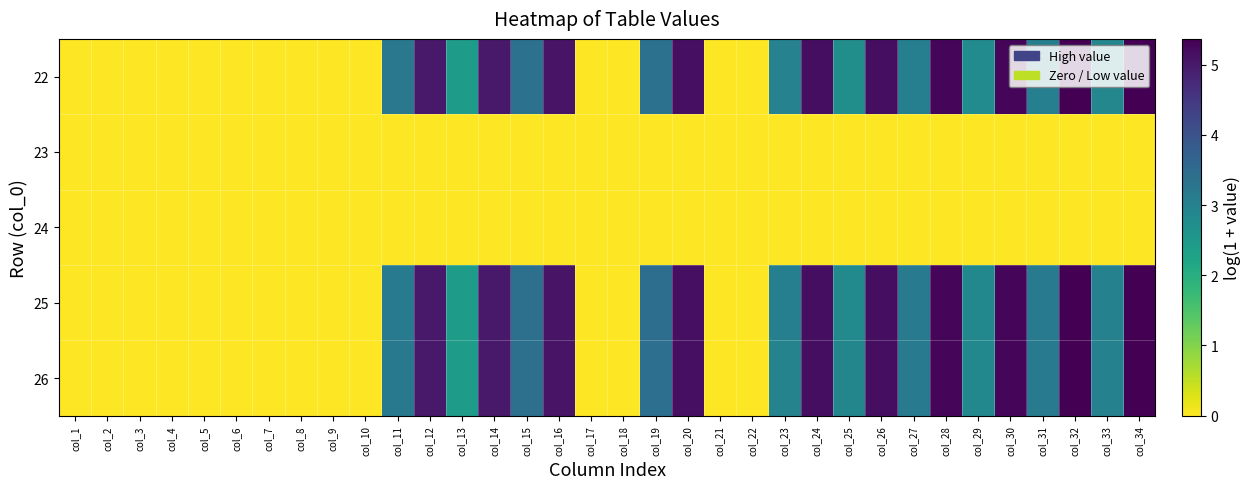

Reading left to right, list all the values displayed in this chart.

22: col_1=0.0	col_2=0.0	col_3=0.0	col_4=0.0	col_5=0.0	col_6=0.0	col_7=0.0	col_8=0.0	col_9=0.0	col_10=0.0	col_11=3.2	col_12=5.0	col_13=2.4	col_14=5.0	col_15=3.4	col_16=5.1	col_17=0.0	col_18=0.0	col_19=3.4	col_20=5.2	col_21=0.0	col_22=0.0	col_23=3.0	col_24=5.2	col_25=2.7	col_26=5.2	col_27=3.1	col_28=5.3	col_29=2.8	col_30=5.3	col_31=3.1	col_32=5.4	col_33=2.9	col_34=5.4
23: col_1=0.0	col_2=0.0	col_3=0.0	col_4=0.0	col_5=0.0	col_6=0.0	col_7=0.0	col_8=0.0	col_9=0.0	col_10=0.0	col_11=0.0	col_12=0.0	col_13=0.0	col_14=0.0	col_15=0.0	col_16=0.0	col_17=0.0	col_18=0.0	col_19=0.0	col_20=0.0	col_21=0.0	col_22=0.0	col_23=0.0	col_24=0.0	col_25=0.0	col_26=0.0	col_27=0.0	col_28=0.0	col_29=0.0	col_30=0.0	col_31=0.0	col_32=0.0	col_33=0.0	col_34=0.0
24: col_1=0.0	col_2=0.0	col_3=0.0	col_4=0.0	col_5=0.0	col_6=0.0	col_7=0.0	col_8=0.0	col_9=0.0	col_10=0.0	col_11=0.0	col_12=0.0	col_13=0.0	col_14=0.0	col_15=0.0	col_16=0.0	col_17=0.0	col_18=0.0	col_19=0.0	col_20=0.0	col_21=0.0	col_22=0.0	col_23=0.0	col_24=0.0	col_25=0.0	col_26=0.0	col_27=0.0	col_28=0.0	col_29=0.0	col_30=0.0	col_31=0.0	col_32=0.0	col_33=0.0	col_34=0.0
25: col_1=0.0	col_2=0.0	col_3=0.0	col_4=0.0	col_5=0.0	col_6=0.0	col_7=0.0	col_8=0.0	col_9=0.0	col_10=0.0	col_11=3.2	col_12=5.0	col_13=2.4	col_14=5.0	col_15=3.4	col_16=5.1	col_17=0.0	col_18=0.0	col_19=3.4	col_20=5.1	col_21=0.0	col_22=0.0	col_23=3.0	col_24=5.2	col_25=2.8	col_26=5.2	col_27=3.2	col_28=5.3	col_29=2.9	col_30=5.3	col_31=3.1	col_32=5.4	col_33=3.0	col_34=5.4
26: col_1=0.0	col_2=0.0	col_3=0.0	col_4=0.0	col_5=0.0	col_6=0.0	col_7=0.0	col_8=0.0	col_9=0.0	col_10=0.0	col_11=3.2	col_12=5.0	col_13=2.4	col_14=5.0	col_15=3.4	col_16=5.1	col_17=0.0	col_18=0.0	col_19=3.4	col_20=5.2	col_21=0.0	col_22=0.0	col_23=3.0	col_24=5.2	col_25=2.9	col_26=5.2	col_27=3.1	col_28=5.3	col_29=2.9	col_30=5.3	col_31=3.1	col_32=5.4	col_33=3.0	col_34=5.4